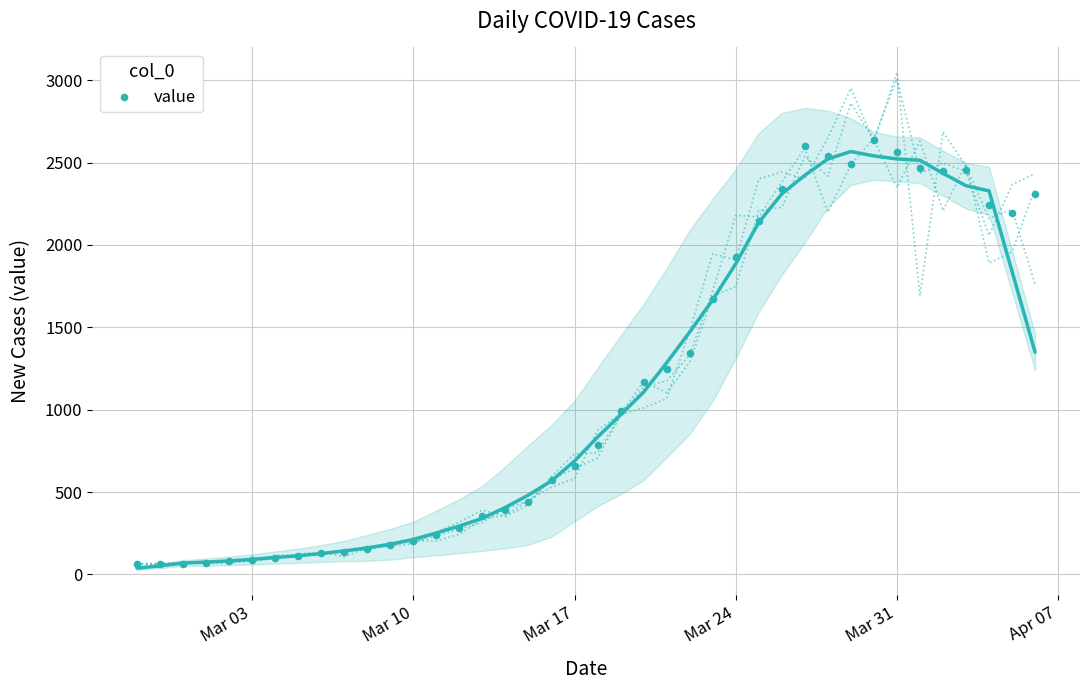

What is the range of X values (max minus min)?

39